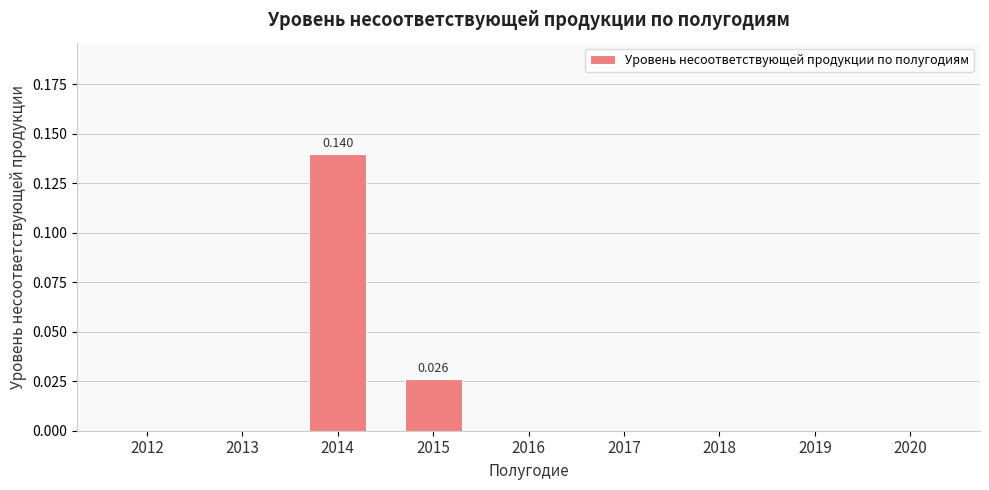

How many data points does each series have?

9